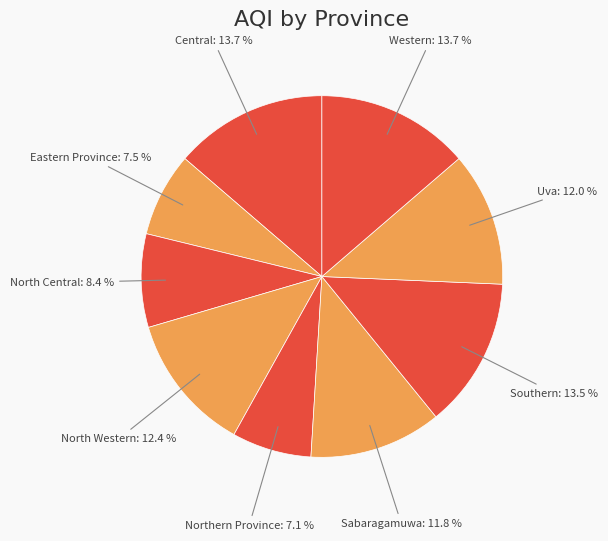

To the nearest percent, what is the average slice percentage?

11%